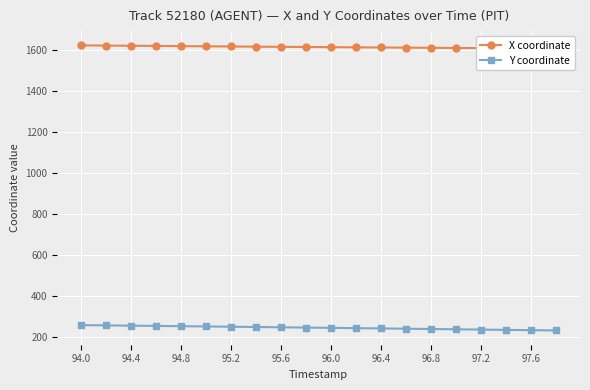

How many data points in X coordinate are above 1612?

11